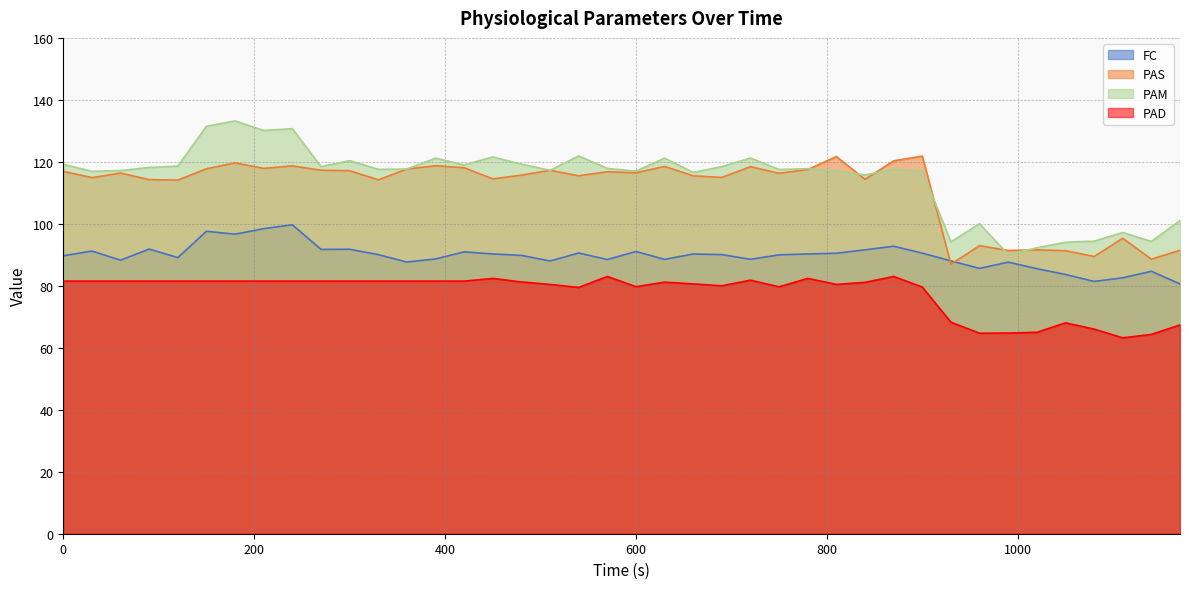

Which series has the largest total across all categories?

PAM